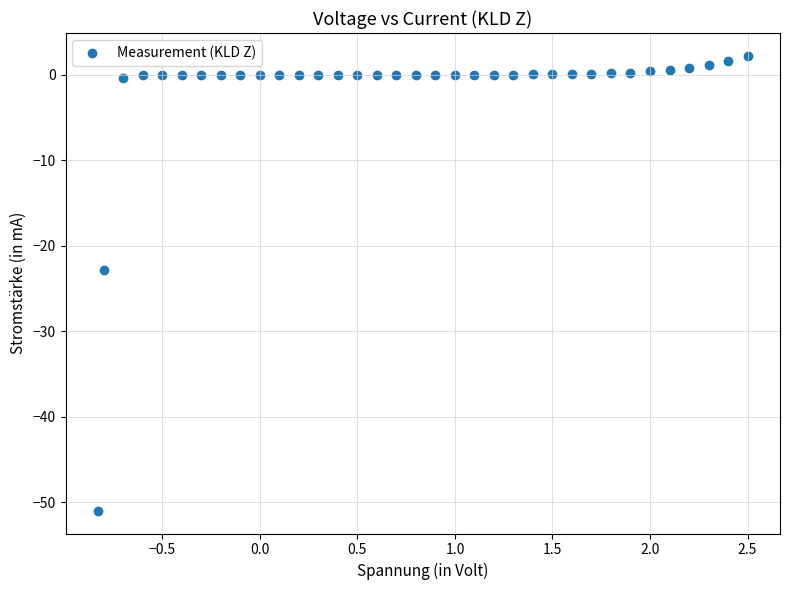

What is the range of X values (max minus min)?

3.3